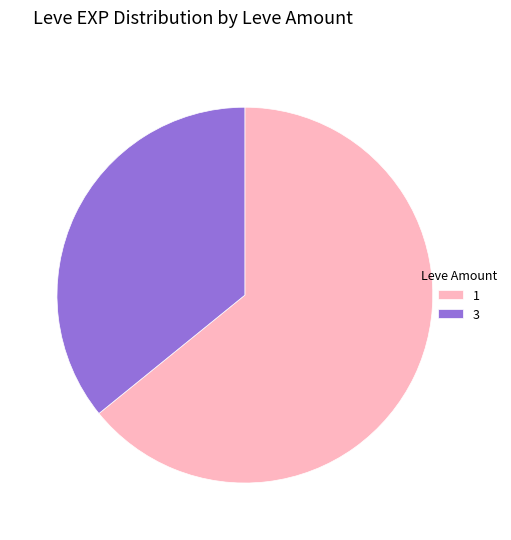

Approximately how many times larger is the value at 1 compared to 3?

1.8